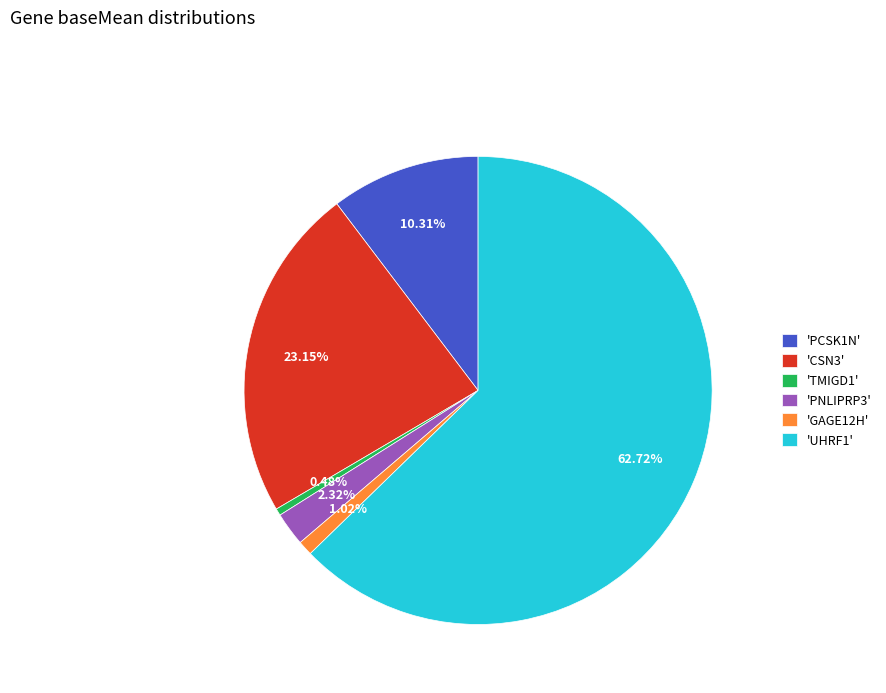

Which category accounts for the majority?

'UHRF1'